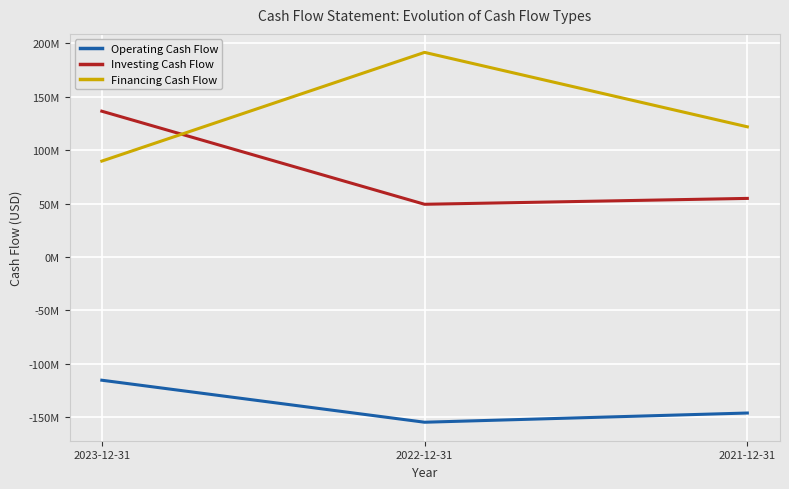

Read the Financing Cash Flow value at 2022-12-31, to the nearest 10.

191573000